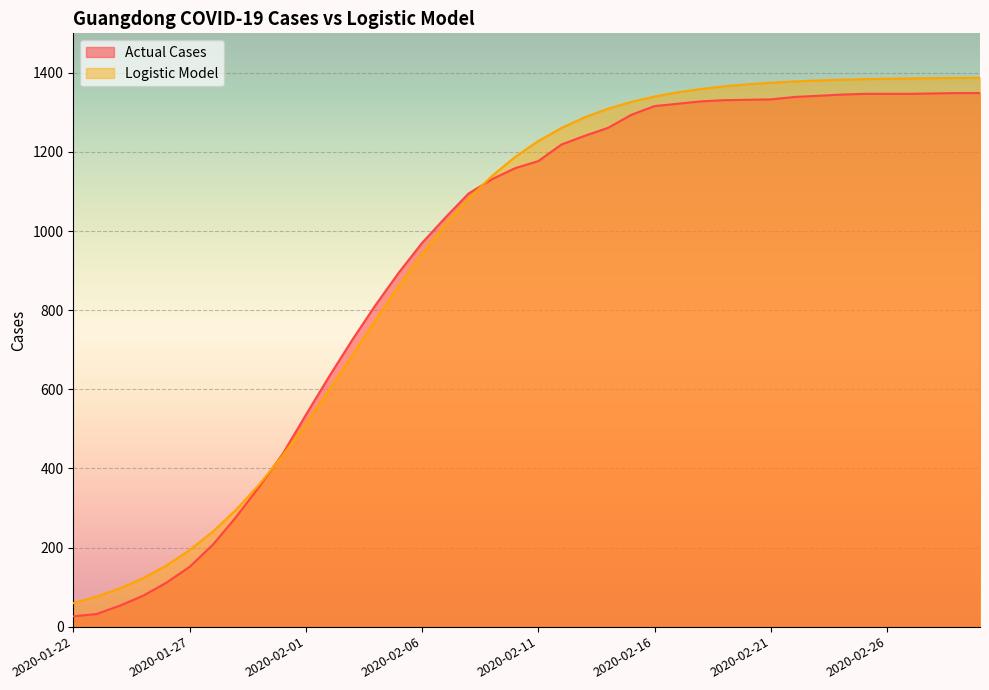

Between which two adjacent categories do Logistic Model and Actual Cases first intersect?

2020-01-30 and 2020-01-31